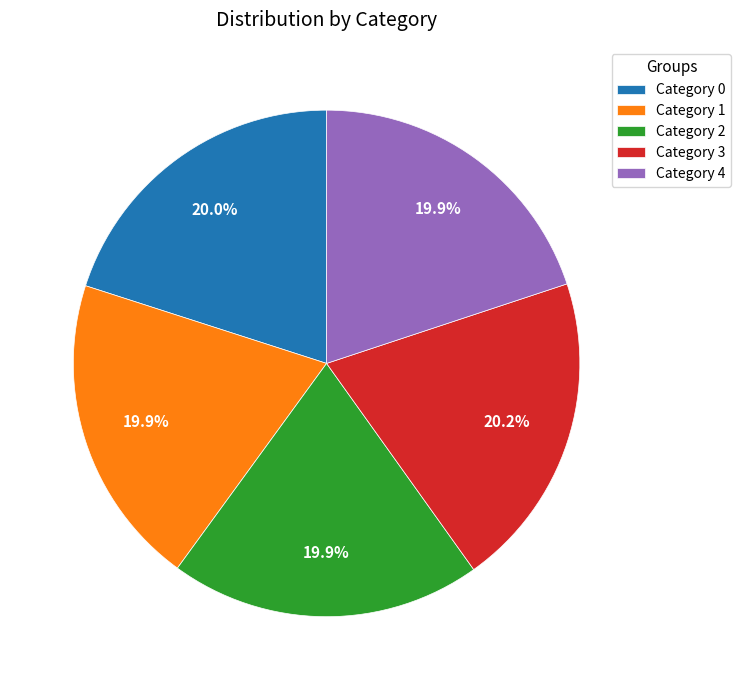

How many segments does this pie chart have?

5